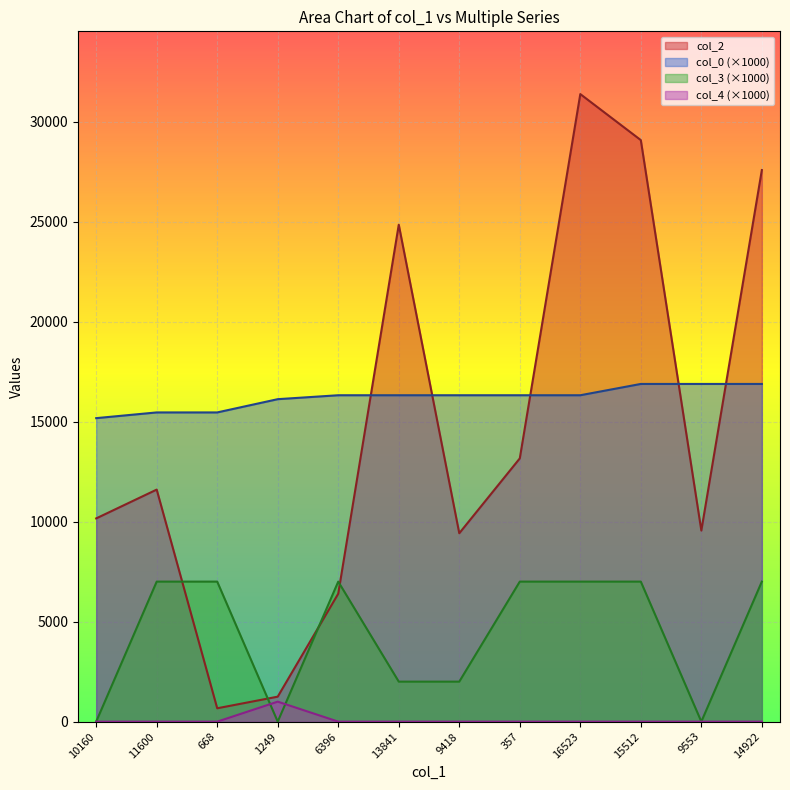

Reading left to right, list all the values displayed in this chart.

col_2: 10160=10160.0	11600=11600.0	668=668.0	1249=1249.0	6396=6396.0	13841=24842.0	9418=9418.0	357=13160.0	16523=31371.0	15512=29070.0	9553=9553.0	14922=27573.0
col_0: 10160=15171.8	11600=15457.7	668=15457.7	1249=16120.0	6396=16316.4	13841=16316.4	9418=16316.4	357=16316.4	16523=16316.4	15512=16881.2	9553=16881.2	14922=16881.2
col_3: 10160=0.0	11600=7000.0	668=7000.0	1249=0.0	6396=7000.0	13841=2000.0	9418=2000.0	357=7000.0	16523=7000.0	15512=7000.0	9553=0.0	14922=7000.0
col_4: 10160=0.0	11600=0.0	668=0.0	1249=1000.0	6396=0.0	13841=0.0	9418=0.0	357=0.0	16523=0.0	15512=0.0	9553=0.0	14922=0.0